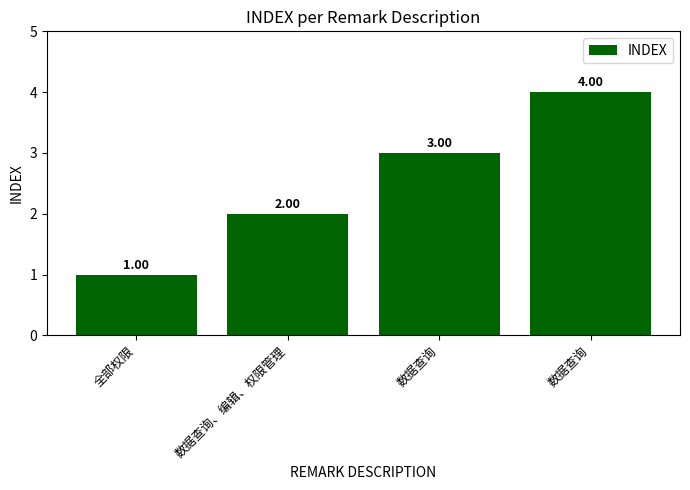

Where does the data first go above 3?

数据查询